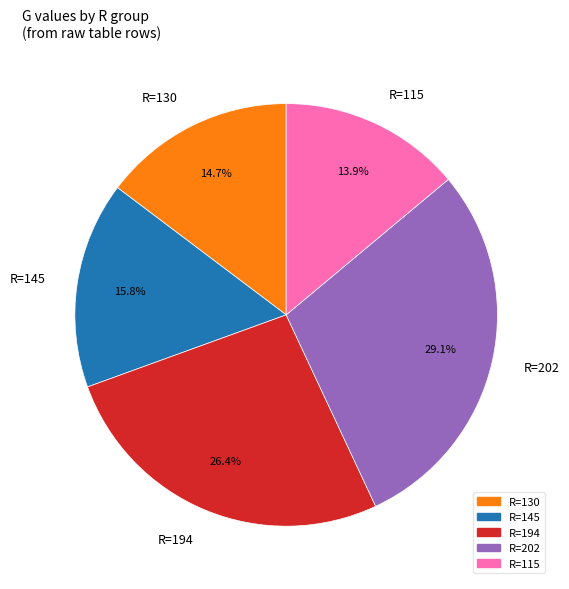

Is there a majority slice in this chart?

No